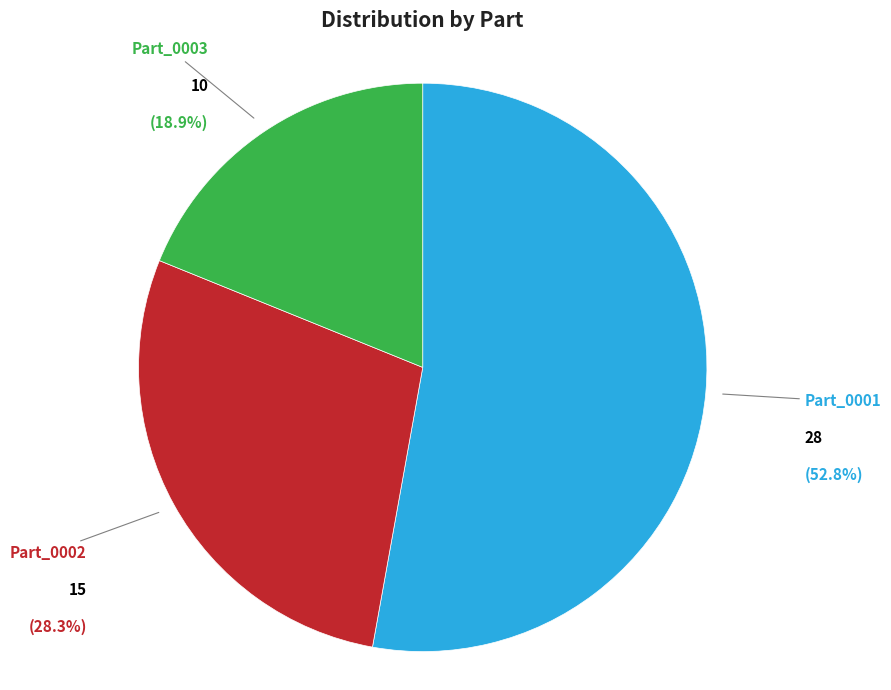

Does any single category account for the majority?

Yes